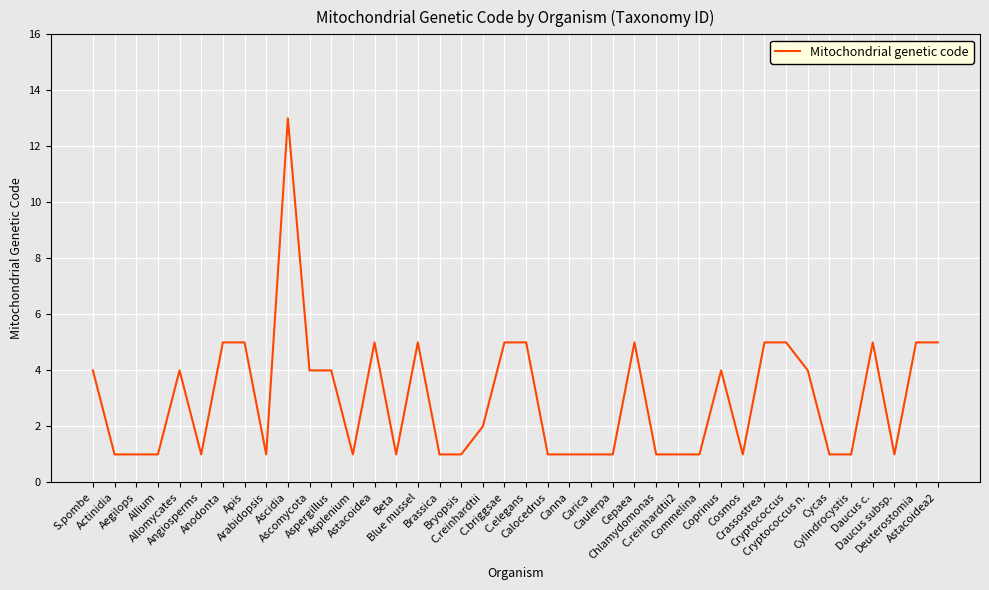

How many lines are shown in the chart?

1